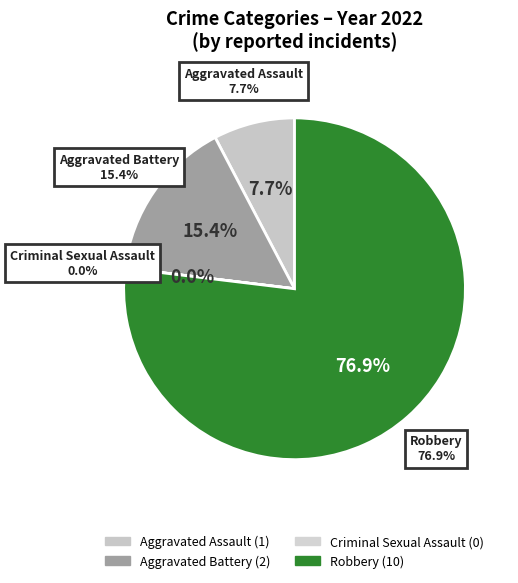

How many segments does this pie chart have?

4